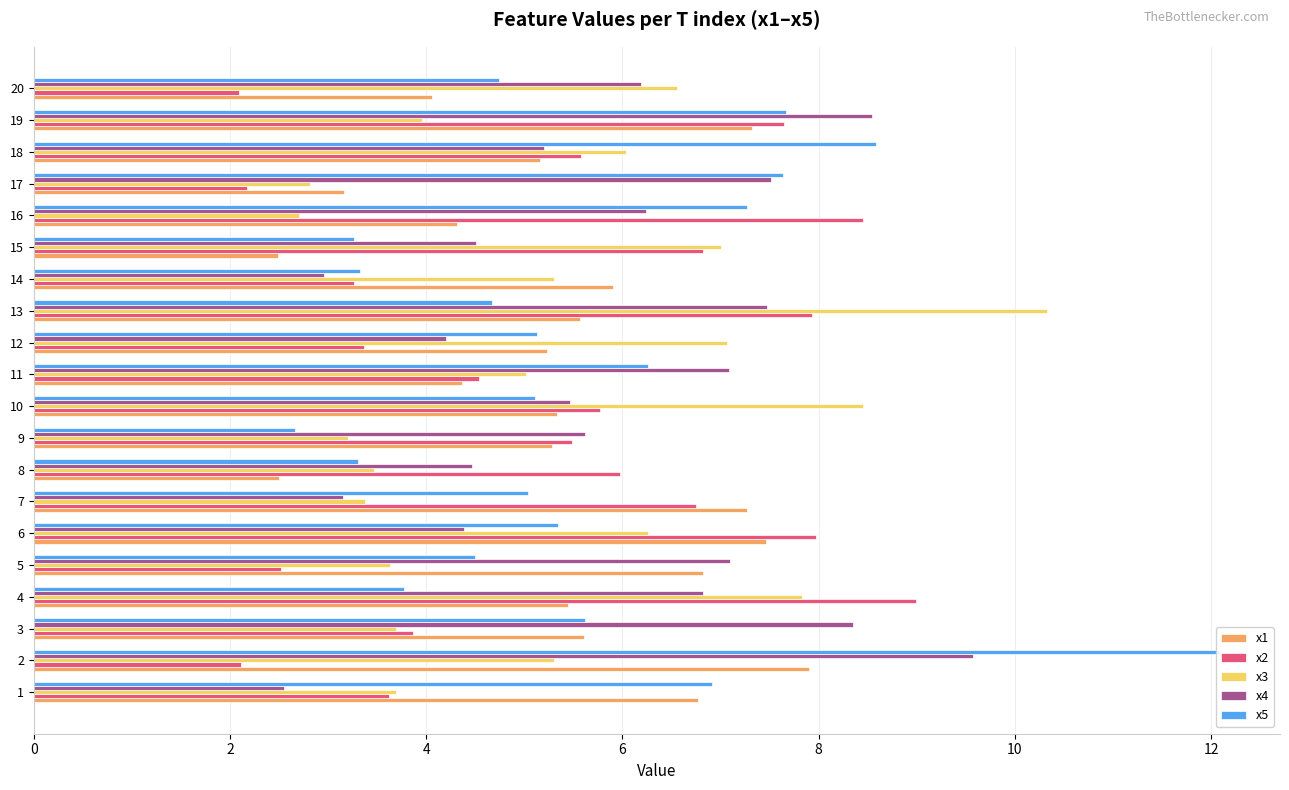

What is the label of the 13th bar from the right?

14